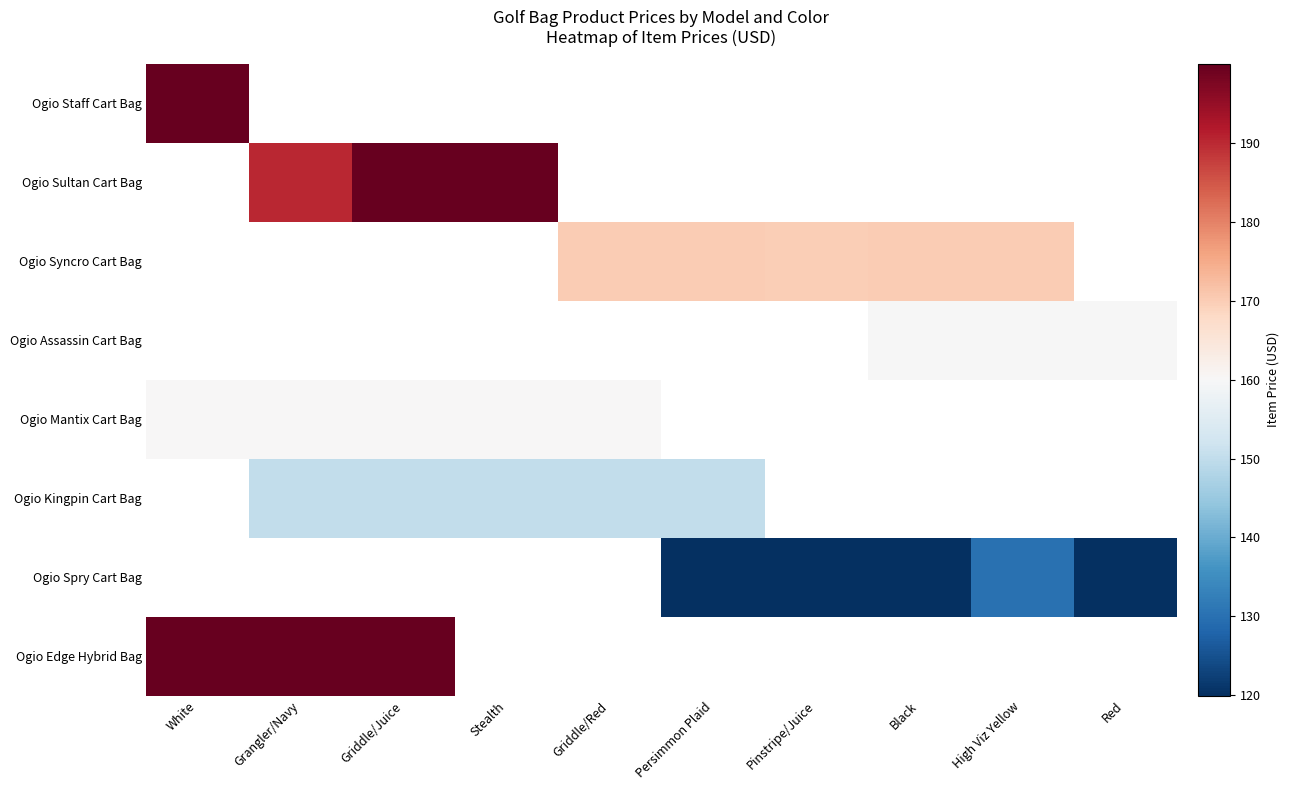

The value of Ogio Kingpin Cart Bag at Persimmon Plaid is 150.0. True or false?

True